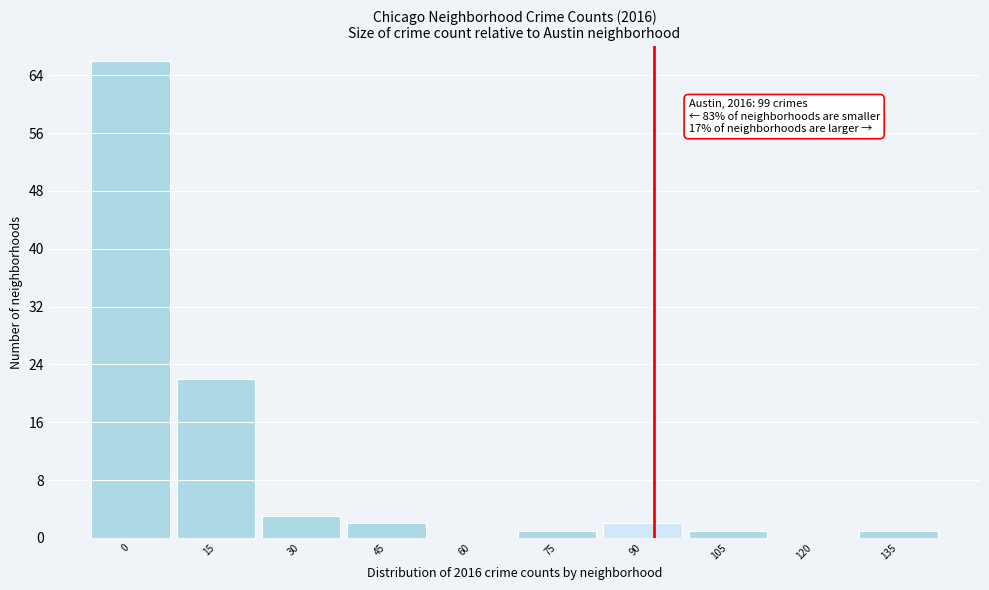

Reading left to right, transcribe all the data shown in this chart.

0=66	15=22	30=3	45=2	60=0	75=1	90=2	105=1	120=0	135=1